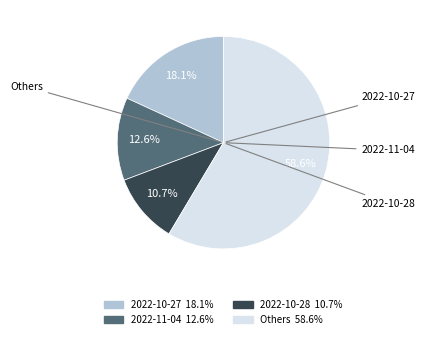

How many segments does this pie chart have?

4